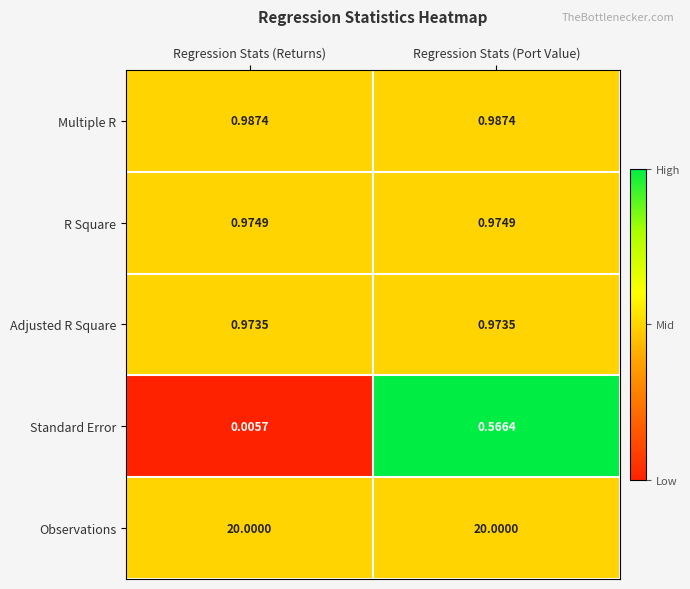

How many categories are shown in the chart?

2